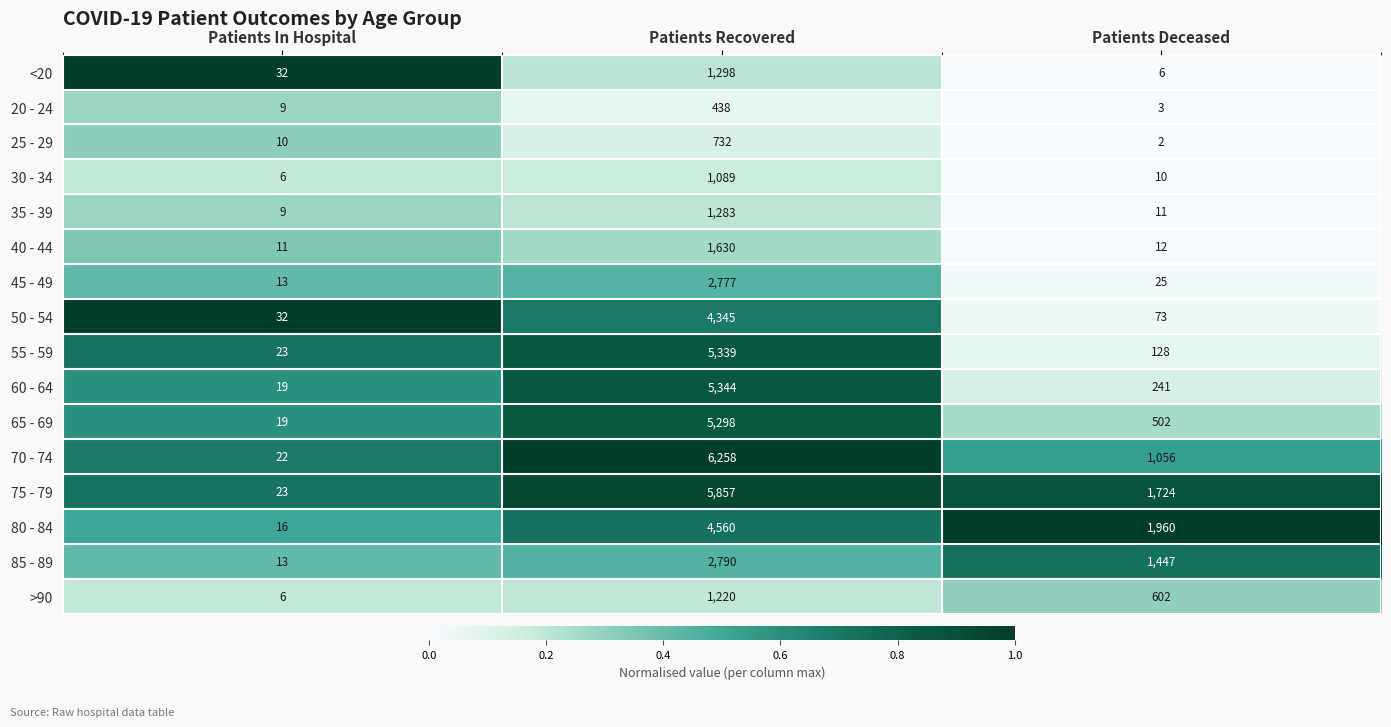

Which series changed the most between Patients In Hospital and Patients Recovered?

70 - 74